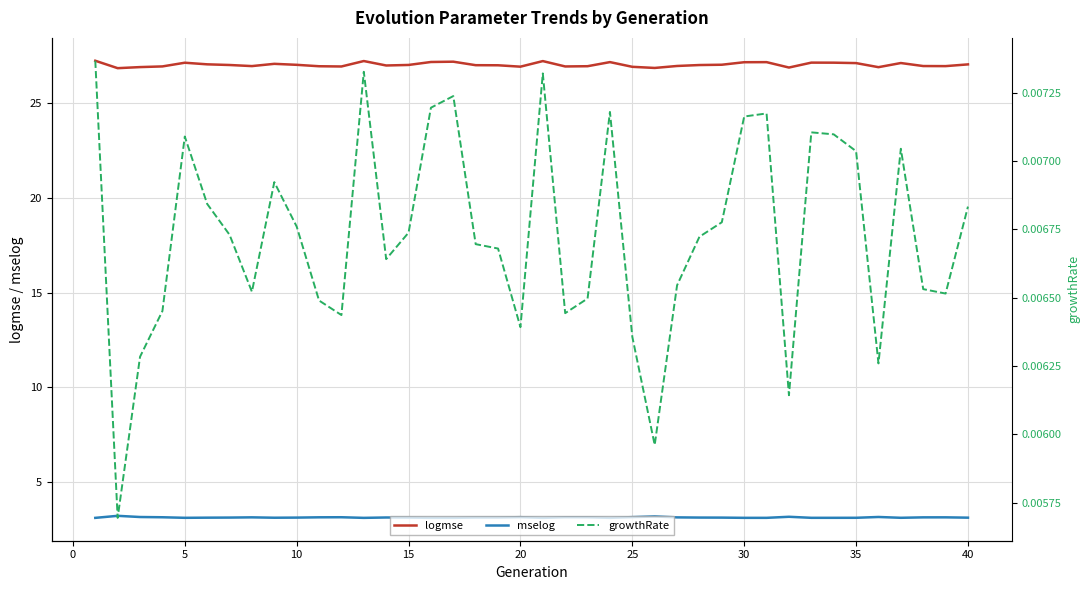

Which series has the largest total across all categories?

logmse